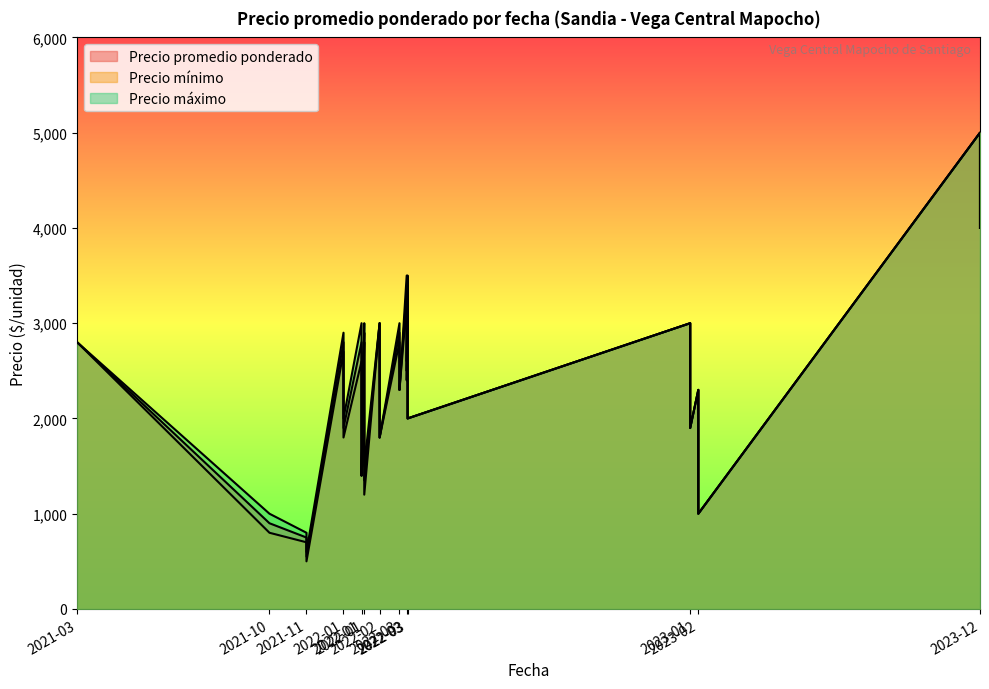

What is the greatest value displayed?

5000